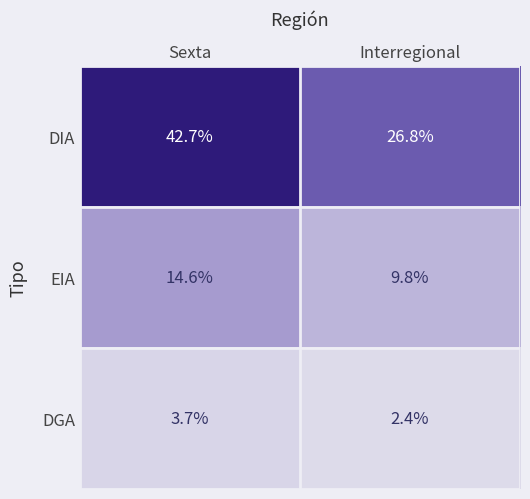

At which category is the sum across all series the highest?

Sexta